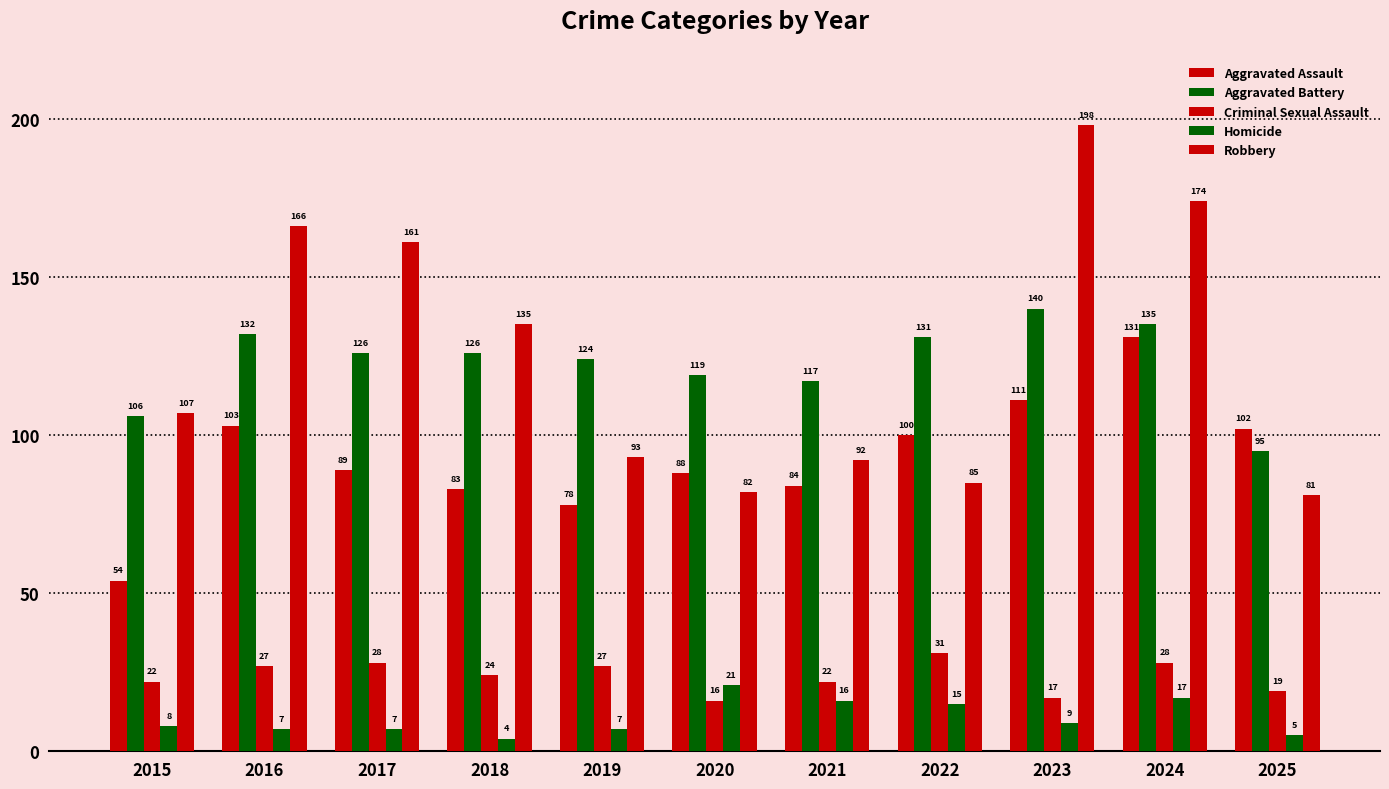

At 2020, list the series in order from largest to smallest.

Aggravated Battery, Aggravated Assault, Robbery, Homicide, Criminal Sexual Assault